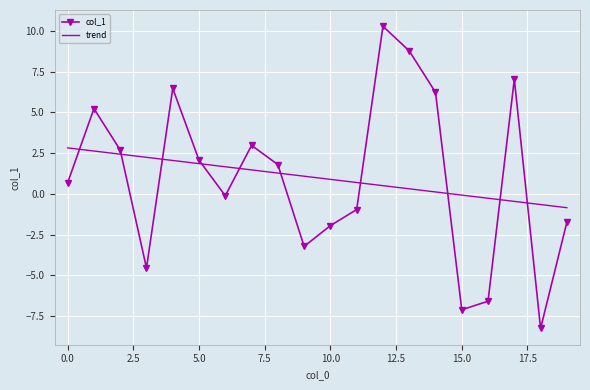

What are all the series names shown in the legend?

col_1, trend